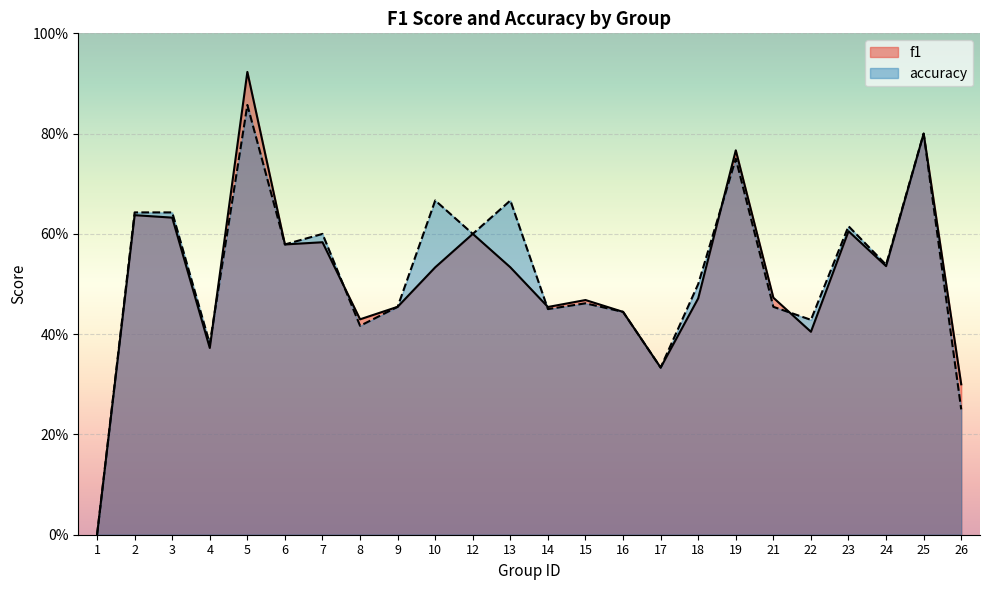

Reading left to right, list all the values displayed in this chart.

f1: 0.0	0.6	0.6	0.4	0.9	0.6	0.6	0.4	0.5	0.5	0.6	0.5	0.5	0.5	0.4	0.3	0.5	0.8	0.5	0.4	0.6	0.5	0.8	0.3
accuracy: 0.0	0.6	0.6	0.4	0.9	0.6	0.6	0.4	0.5	0.7	0.6	0.7	0.5	0.5	0.4	0.3	0.5	0.8	0.5	0.4	0.6	0.5	0.8	0.2